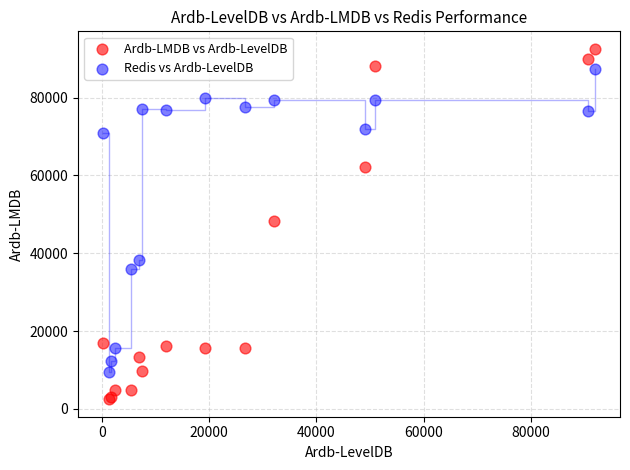

What is the X range (max minus min) for the scatter plot?

91930.2